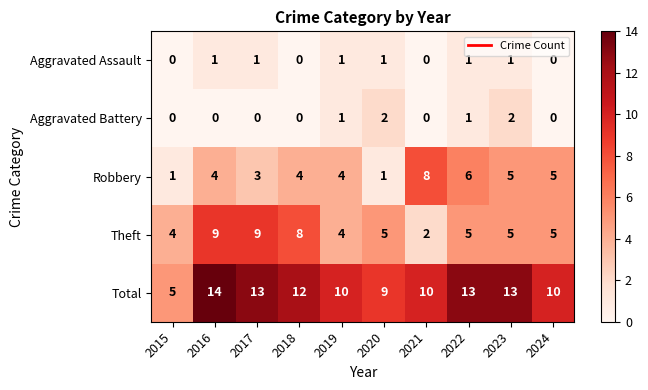

How many data points does each series have?

10